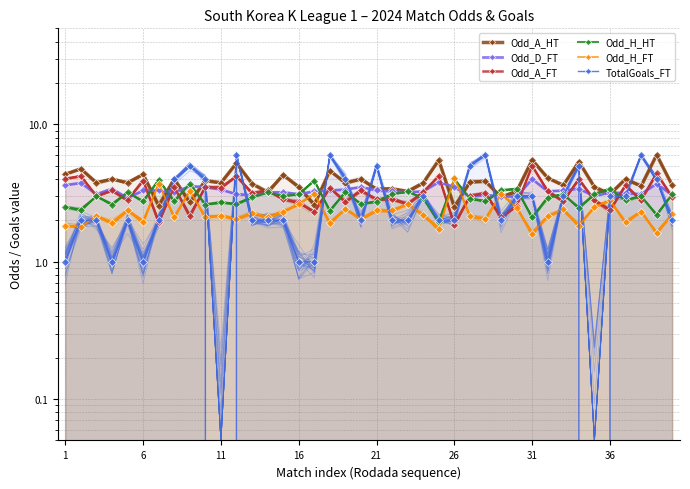

What is the total value across all series at 21?

19.6